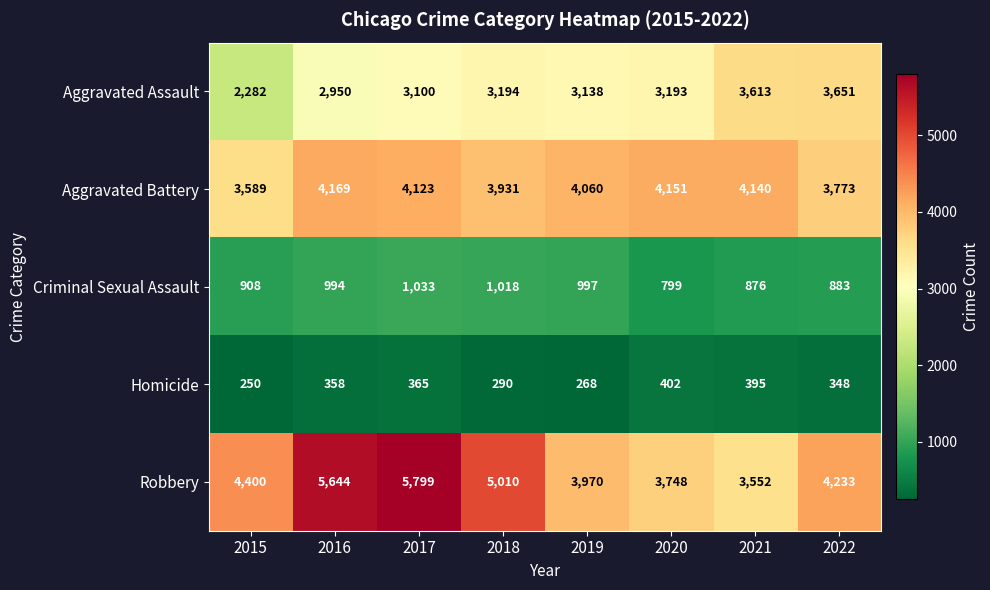

True or false: Aggravated Battery has a value of 1553 at 2018.

False